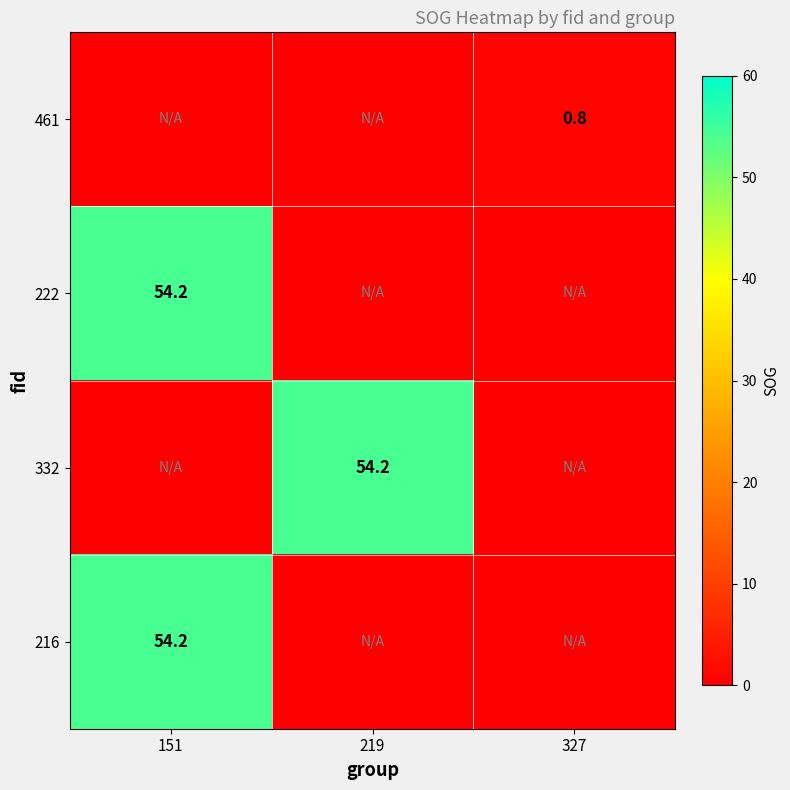

Is it true that 216 equals 54.2 at 151?

True